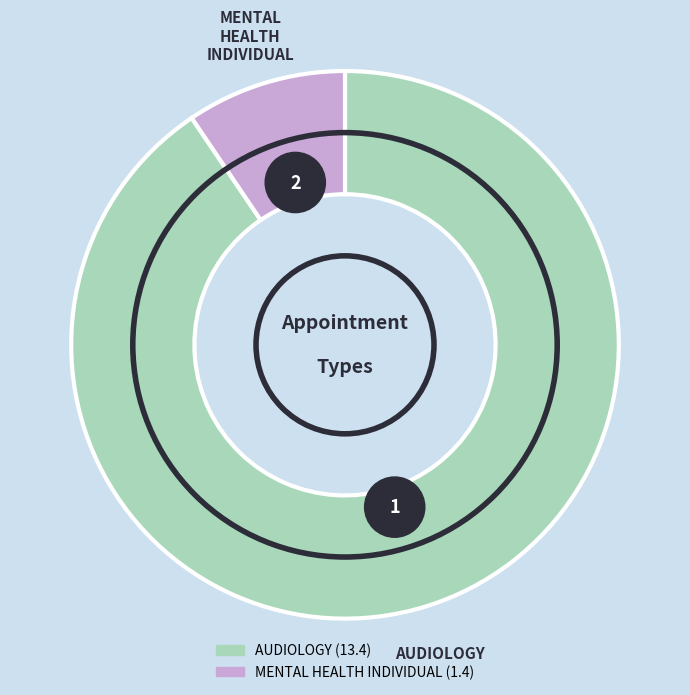

What portion of the pie excludes MENTAL HEALTH INDIVIDUAL?

90.5%